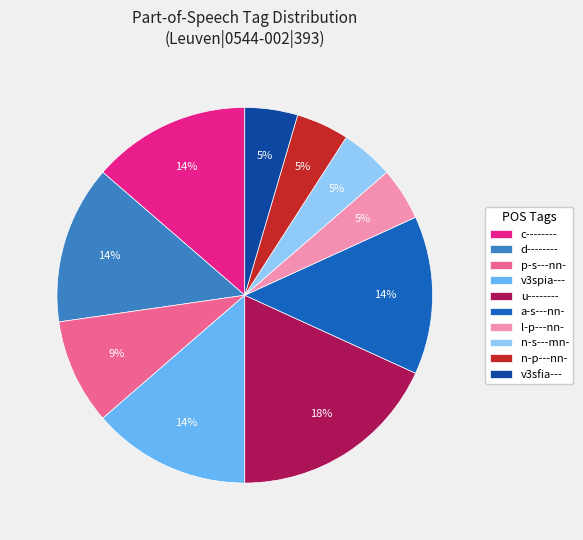

To the nearest percent, what is the combined percentage of l-p---nn- and v3spia---?

18%